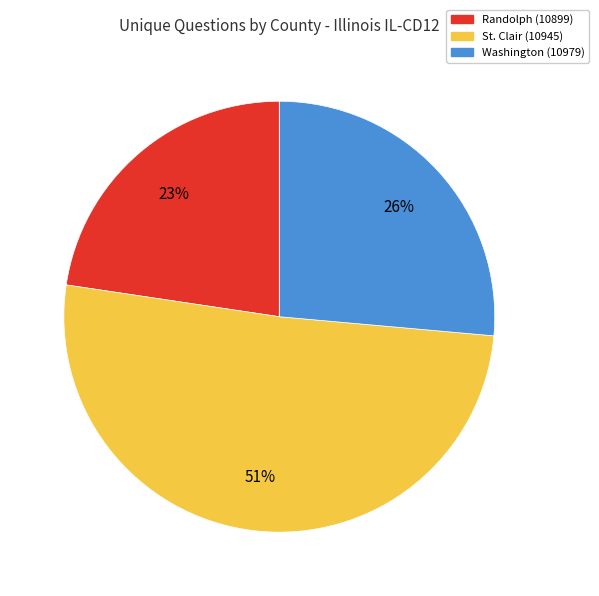

To the nearest percent, what is the average slice percentage?

33%